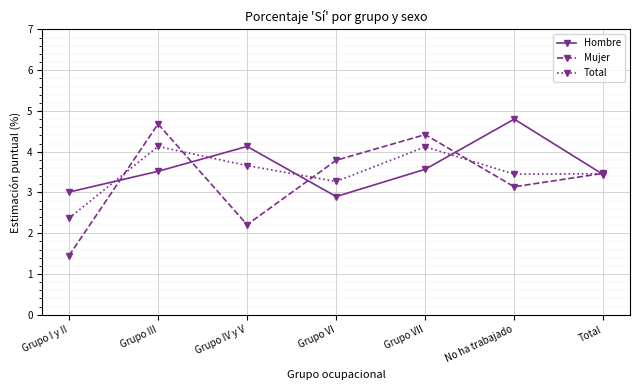

In Hombre, how many points are lower than both neighbors (excluding endpoints)?

1